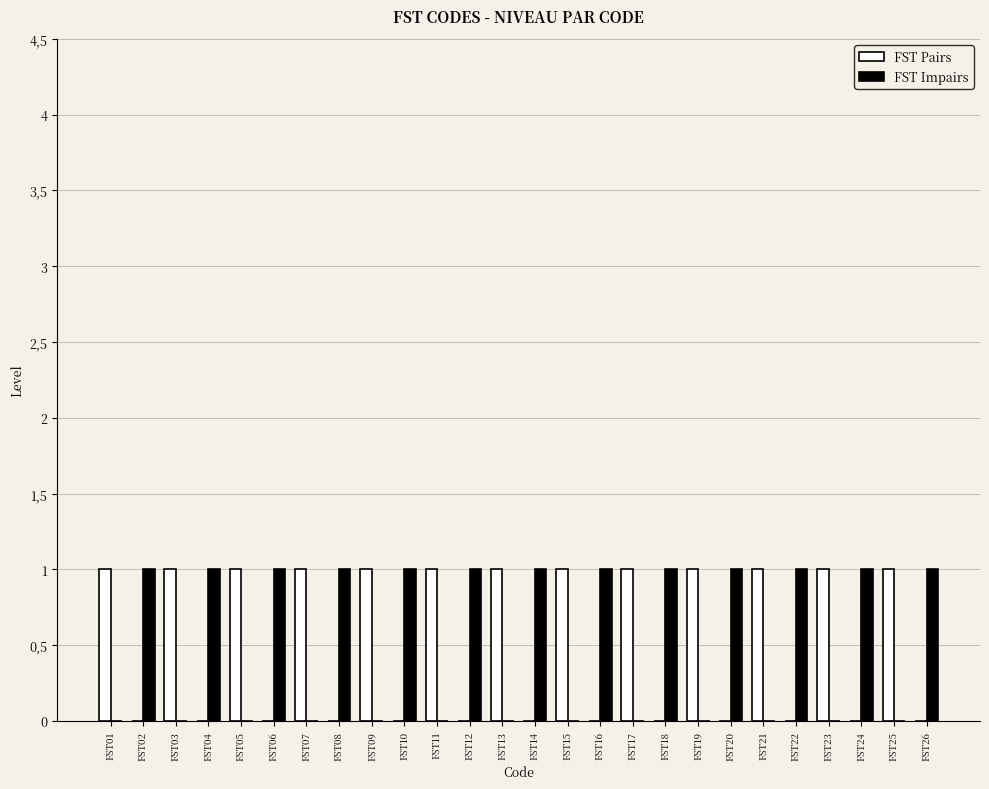

What are all the series names shown in the legend?

FST Pairs, FST Impairs